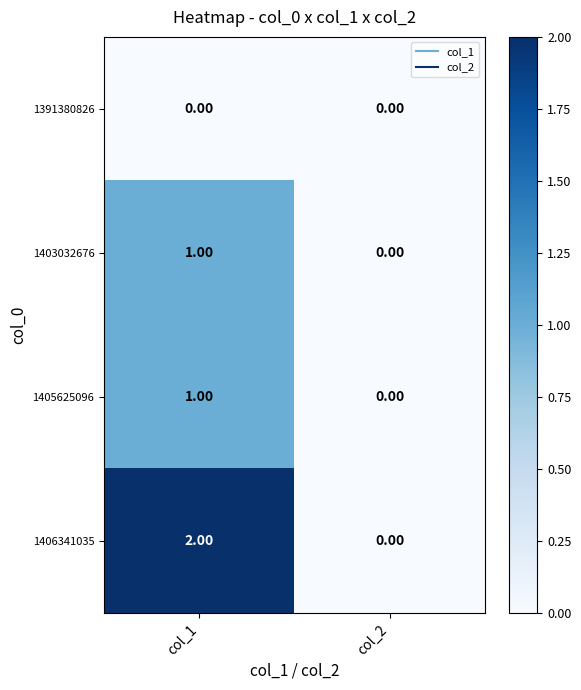

At which category is the sum across all series the highest?

col_1